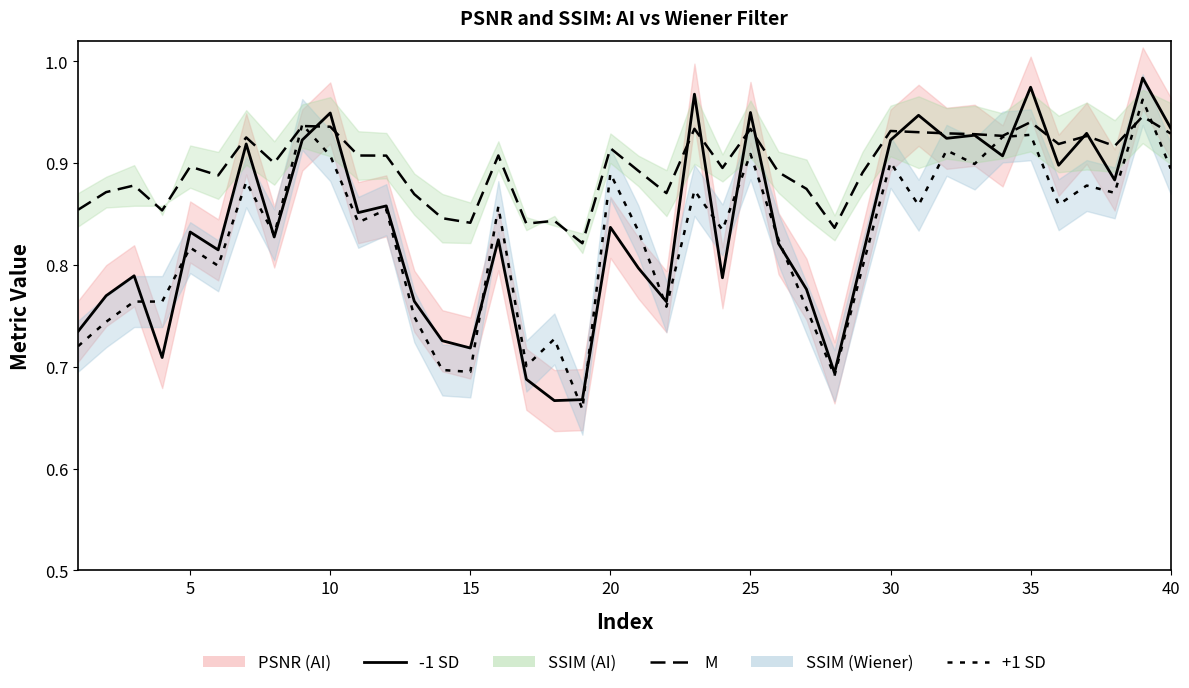

Reading left to right, extract all data points from this chart.

PSNR (AI): 0.7	0.8	0.8	0.7	0.8	0.8	0.9	0.8	0.9	0.9	0.9	0.9	0.8	0.7	0.7	0.8	0.7	0.7	0.7	0.8	0.8	0.8	1.0	0.8	0.9	0.8	0.8	0.7	0.8	0.9	0.9	0.9	0.9	0.9	1.0	0.9	0.9	0.9	1.0	0.9
SSIM (AI): 0.9	0.9	0.9	0.9	0.9	0.9	0.9	0.9	0.9	0.9	0.9	0.9	0.9	0.8	0.8	0.9	0.8	0.8	0.8	0.9	0.9	0.9	0.9	0.9	0.9	0.9	0.9	0.8	0.9	0.9	0.9	0.9	0.9	0.9	0.9	0.9	0.9	0.9	0.9	0.9
PSNR (Wiener): 0.7	0.7	0.8	0.8	0.8	0.8	0.9	0.8	0.9	0.9	0.8	0.9	0.7	0.7	0.7	0.9	0.7	0.7	0.7	0.9	0.8	0.8	0.9	0.8	0.9	0.8	0.8	0.7	0.8	0.9	0.9	0.9	0.9	0.9	0.9	0.9	0.9	0.9	1.0	0.9